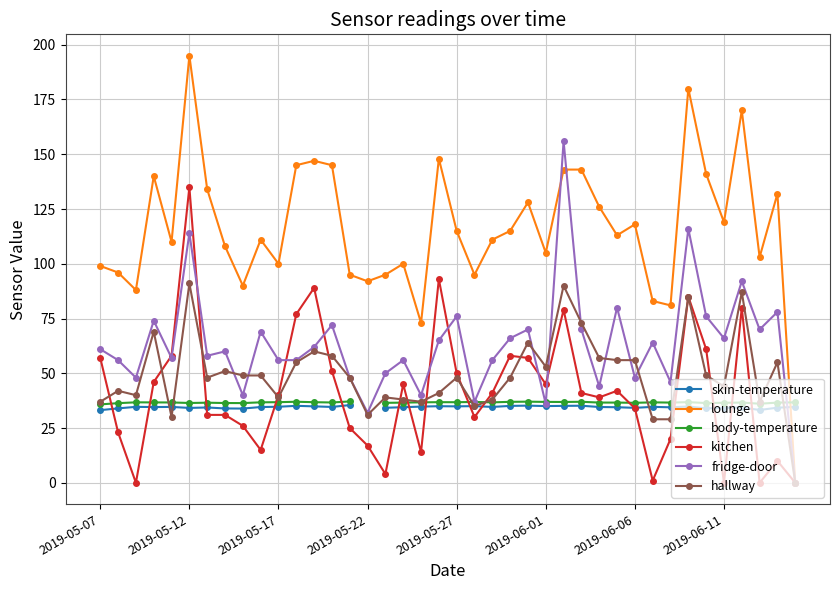

List the series in order of their peak value, lowest first.

skin-temperature, body-temperature, hallway, kitchen, fridge-door, lounge